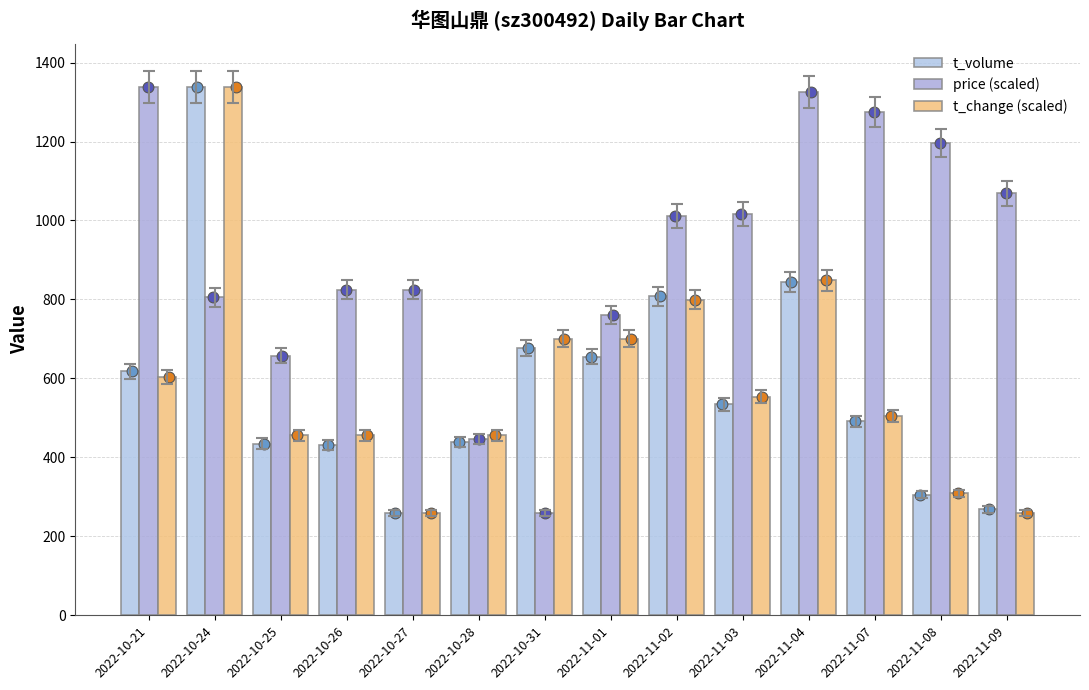

Which series has the largest total across all categories?

price (scaled)